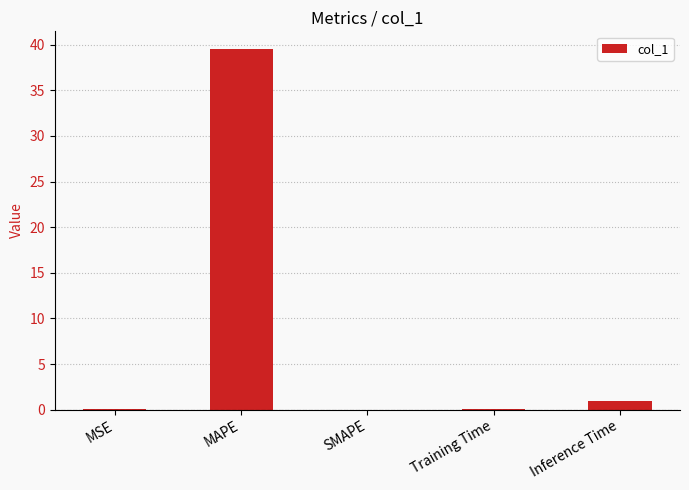

The chart shows a value of 68.5 at MAPE. True or false?

False